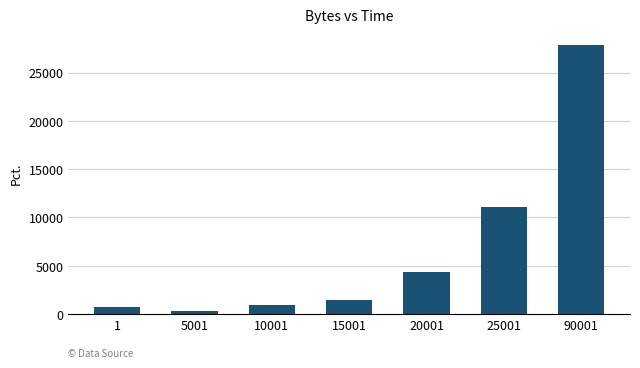

What is the change in value from 15001 to 25001?

+9693.1